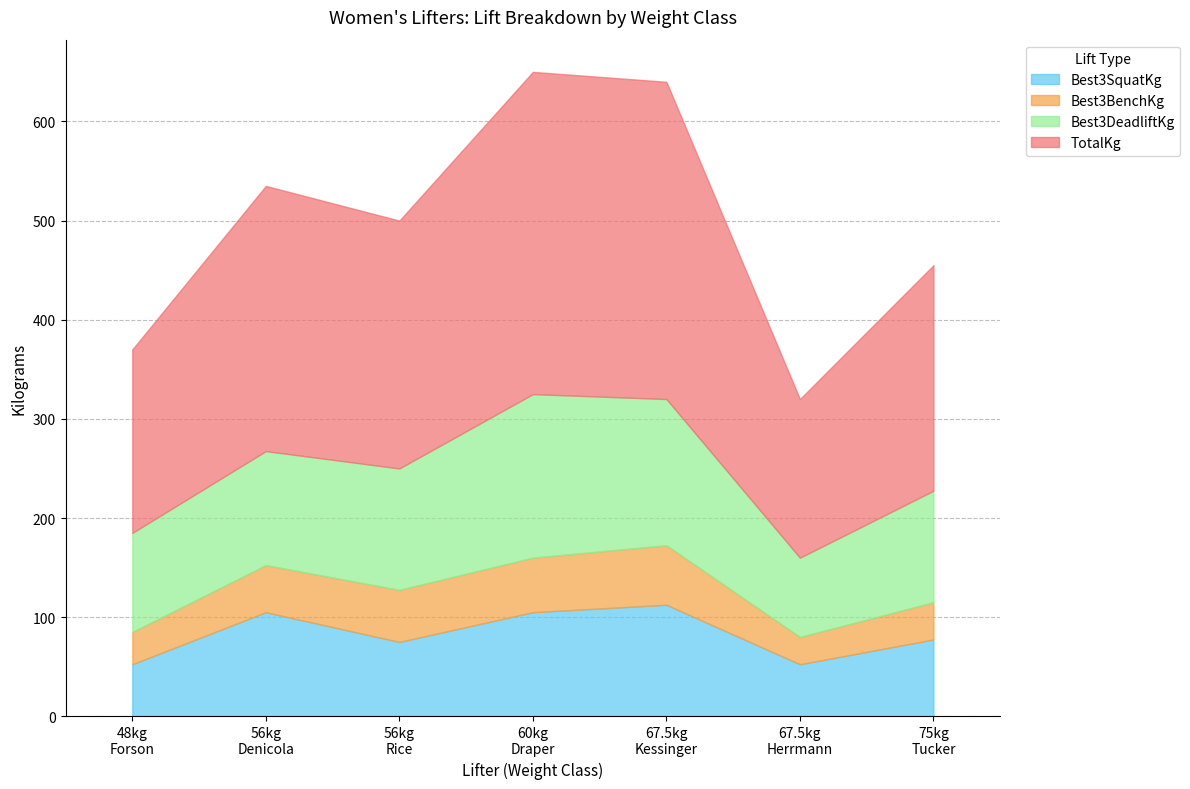

Reading left to right, what are all the values shown in this chart?

Best3SquatKg: 52.5	105.0	75.0	105.0	112.5	52.5	77.5
Best3BenchKg: 32.5	47.5	52.5	55.0	60.0	27.5	37.5
Best3DeadliftKg: 100.0	115.0	122.5	165.0	147.5	80.0	112.5
TotalKg: 185.0	267.5	250.0	325.0	320.0	160.0	227.5